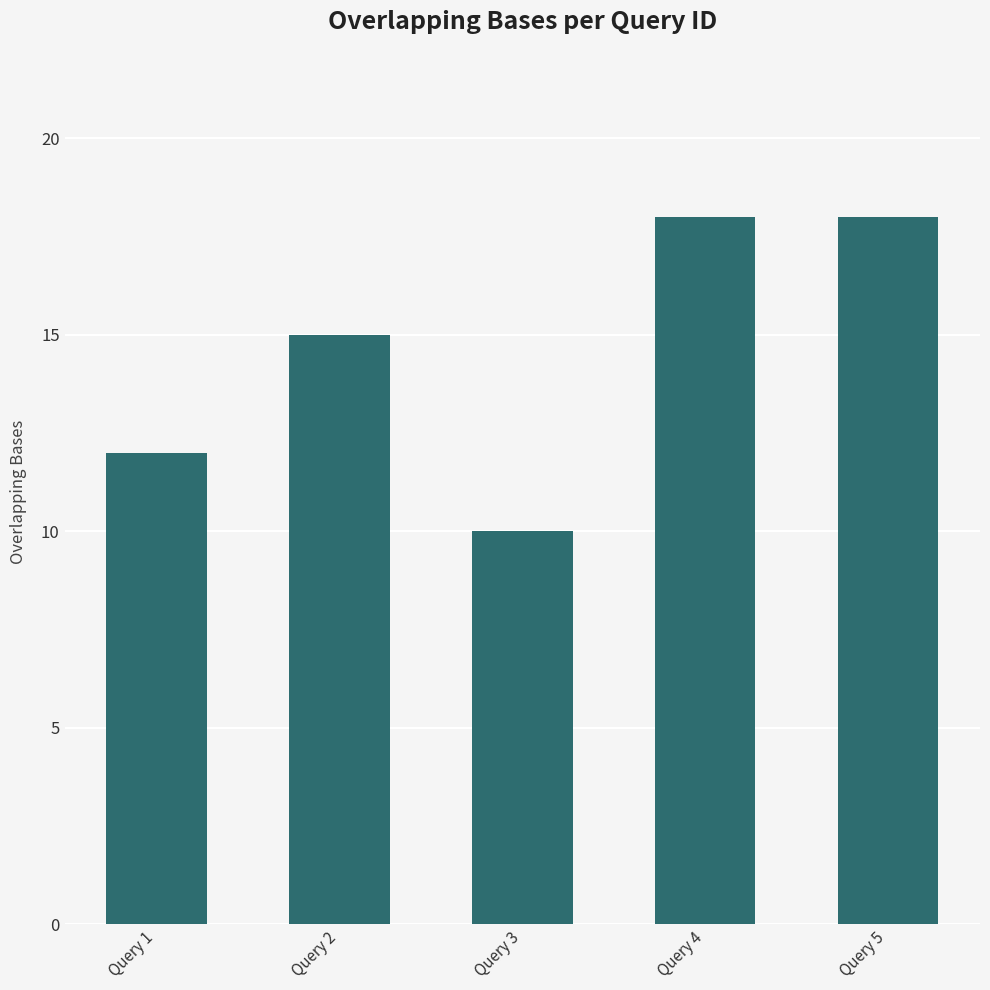

Count the values in the range 12 to 18.

4